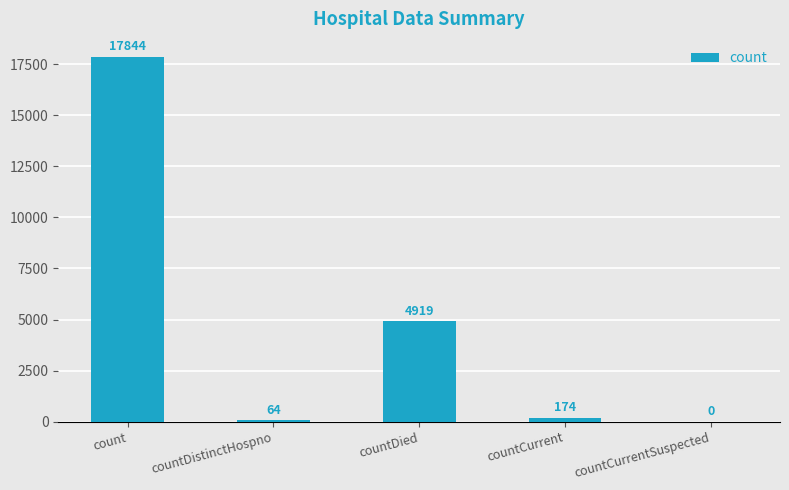

What is the maximum value shown in the chart?

17844